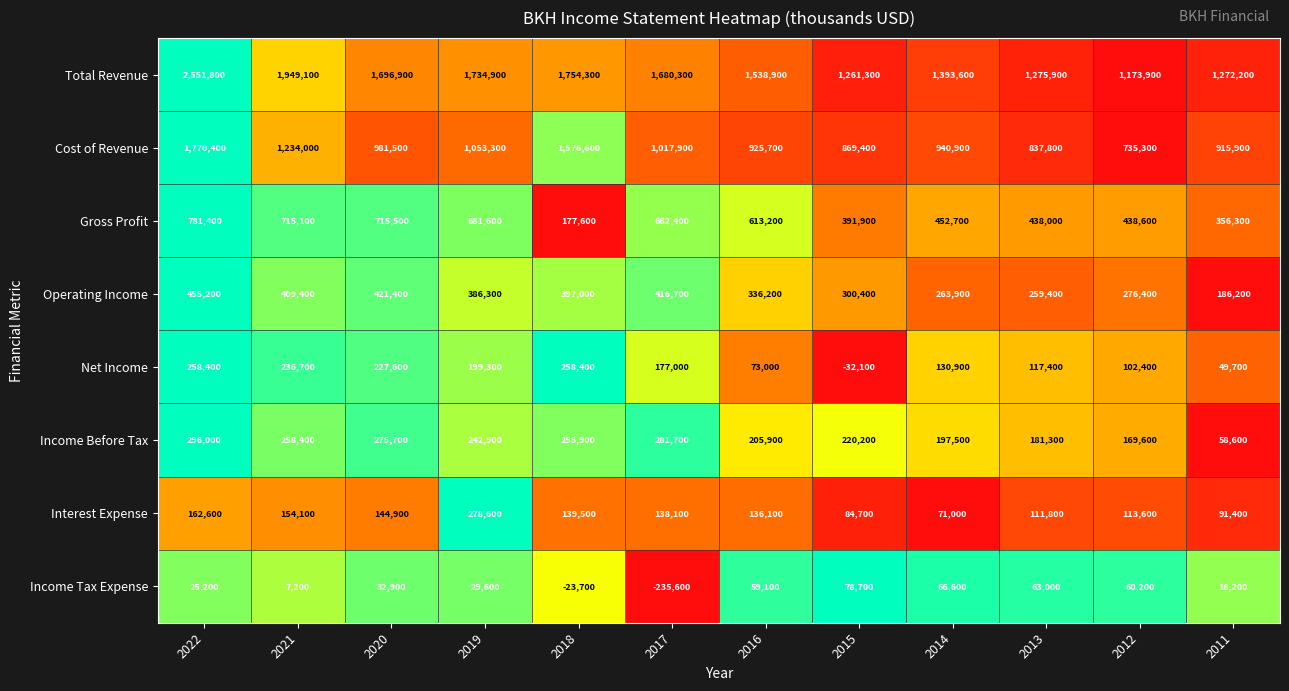

True or false: Income Before Tax has a value of 275700 at 2020.

True